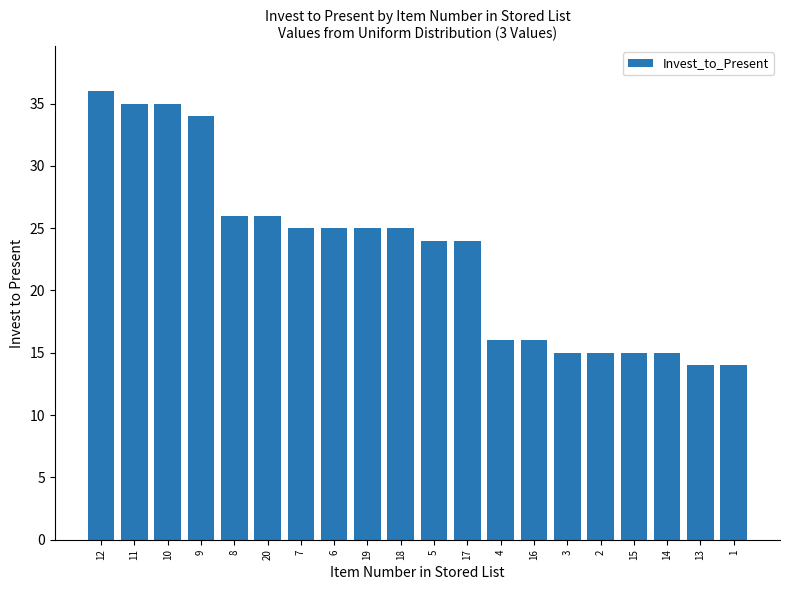

What is the difference between the second highest and second lowest values?

21